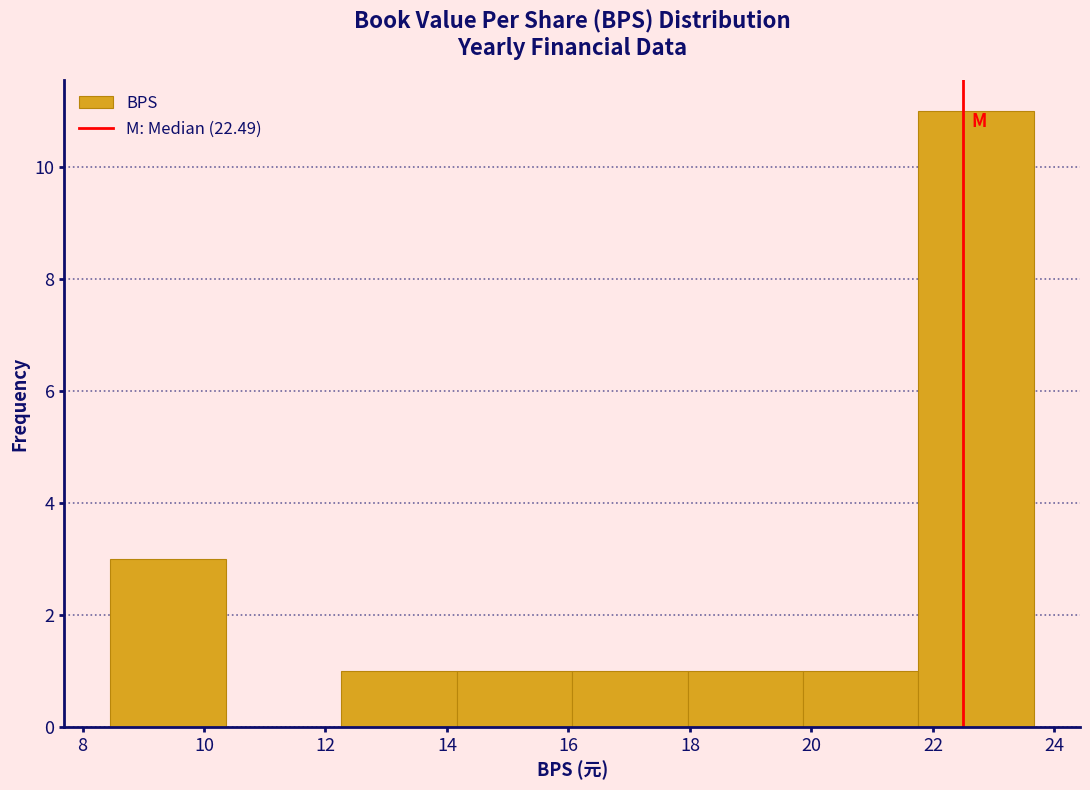

Which range on the x-axis has the tallest bar?

21.76 to 23.66